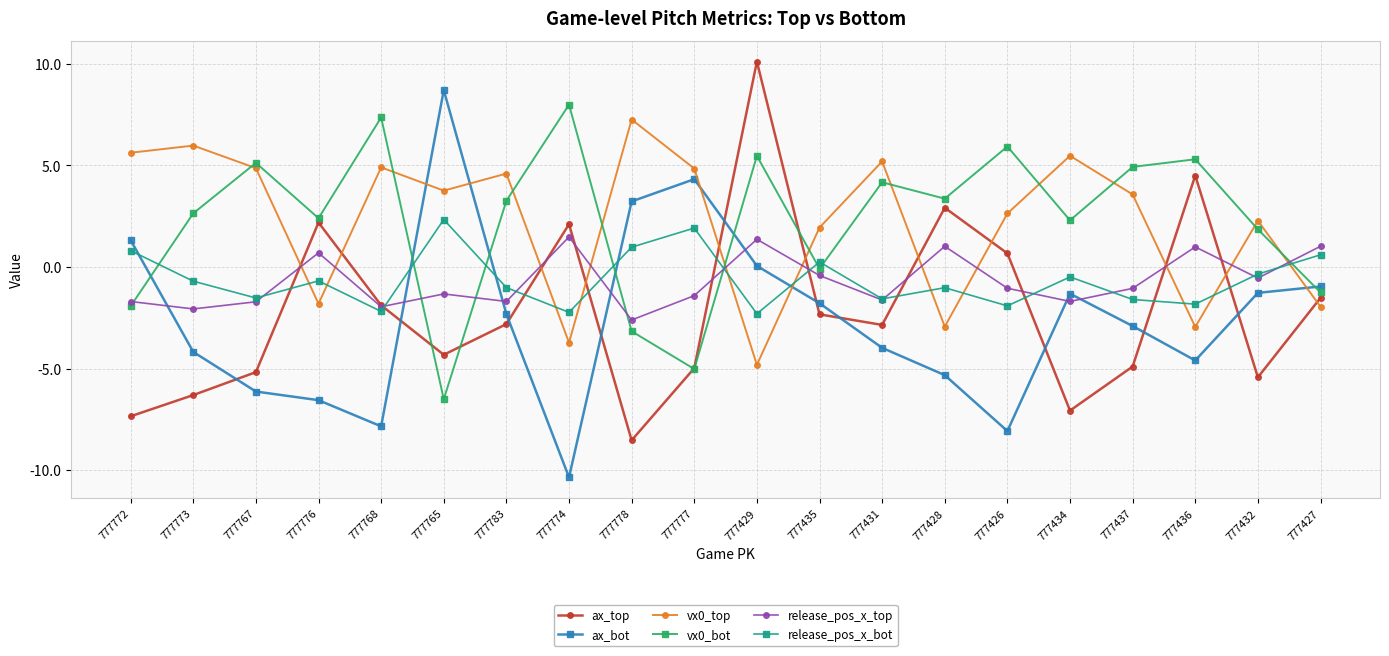

True or false: release_pos_x_bot has a value of 1.0 at 777778.

True